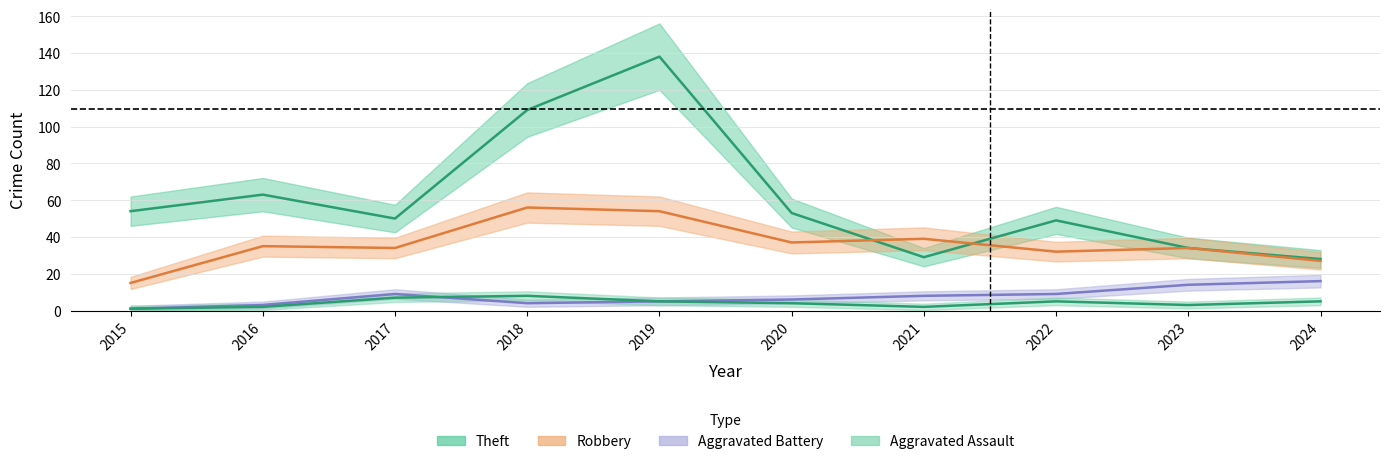

What is the total value across all series at 2019?

202